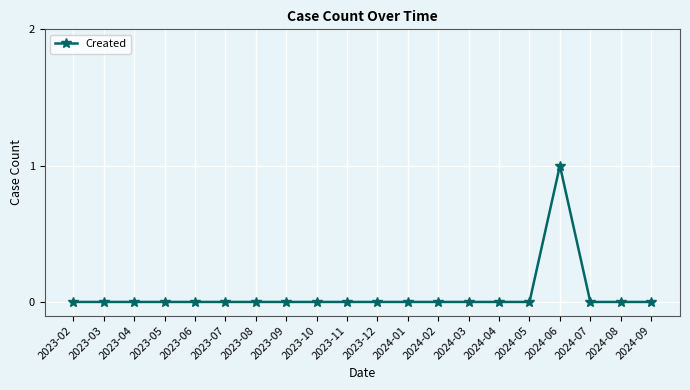

What is the difference between the maximum and minimum values?

1